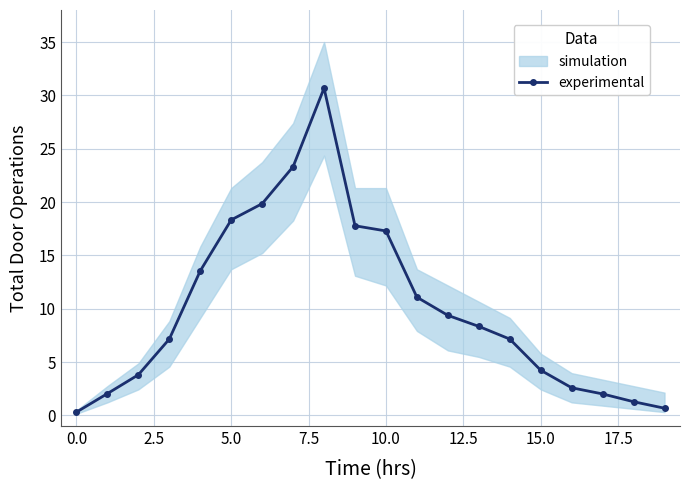

Count the number of values greater than 8.

10